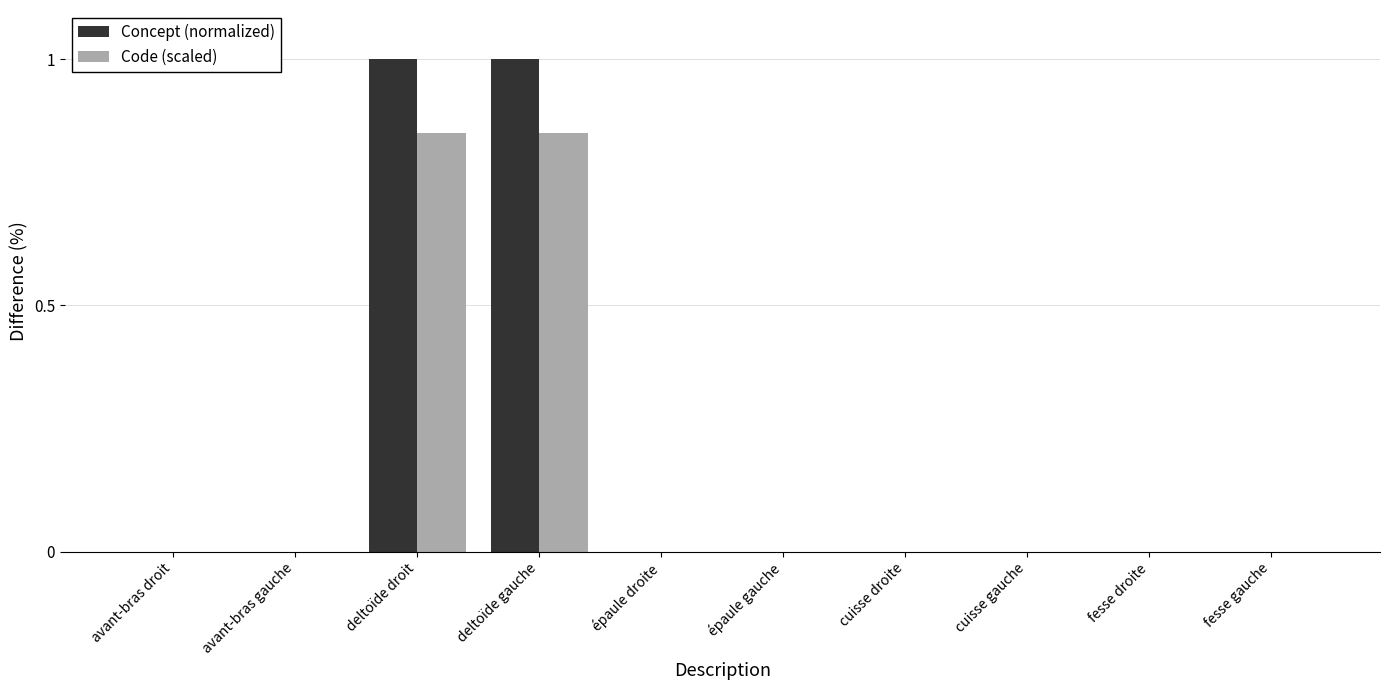

Which series has the widest spread of values?

Concept (normalized)